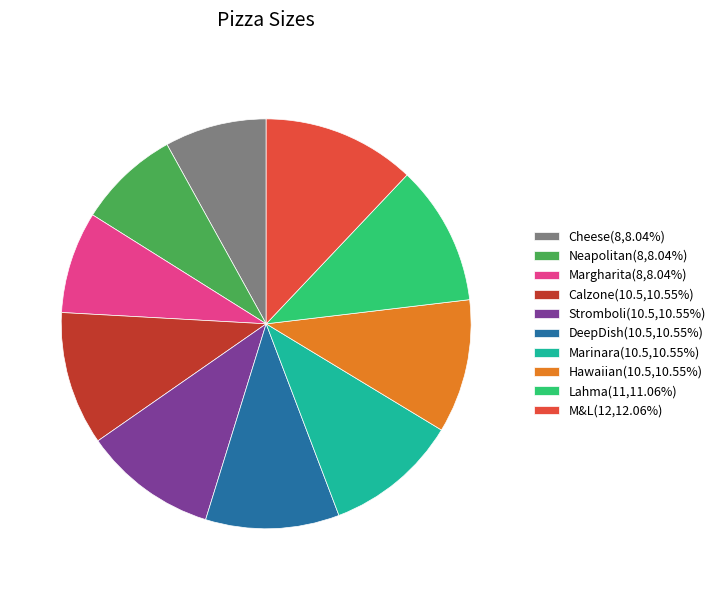

Do M&L and Margharita together represent more than half of the pie?

No